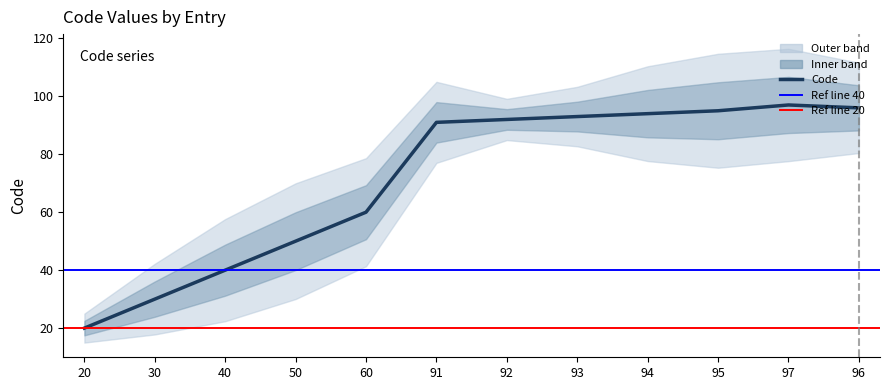

What is the change in value from 30 to 50?

+20